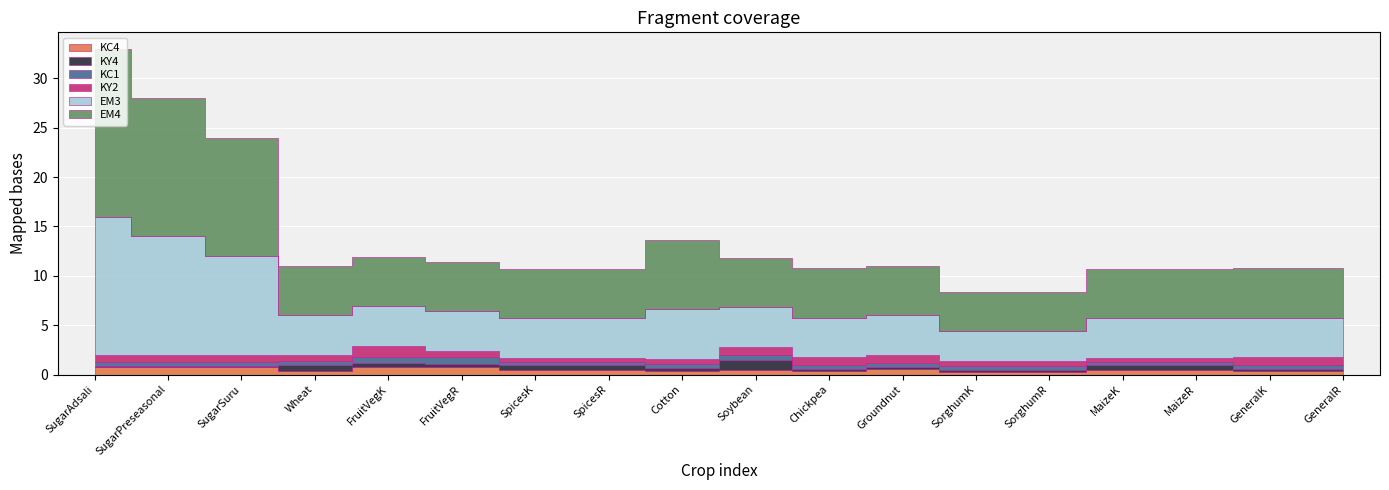

In KY4, how many points are higher than both neighbors (excluding endpoints)?

2